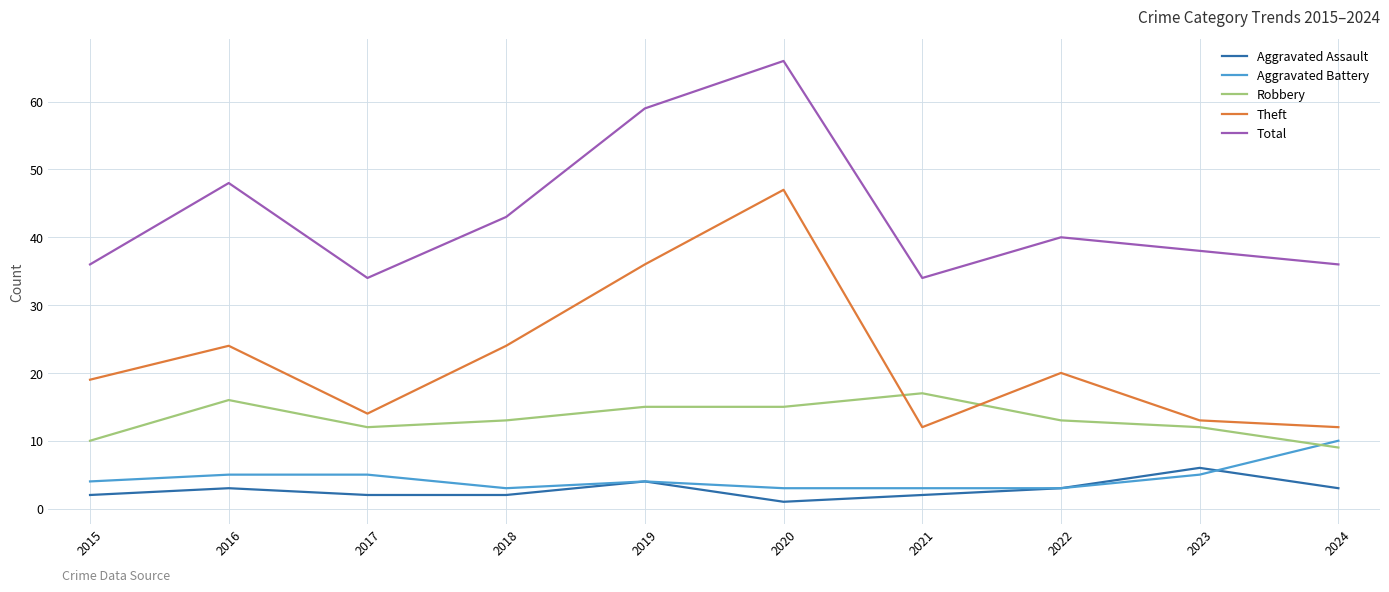

True or false: Robbery and Aggravated Battery cross at least once.

True